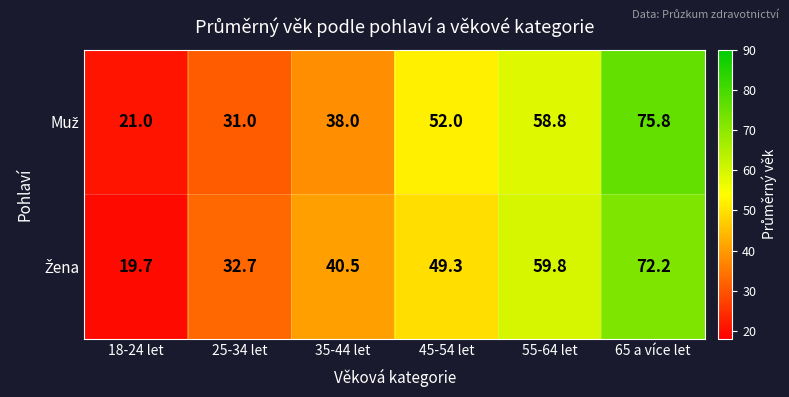

Which label corresponds to the largest value in the chart?

65 a více let